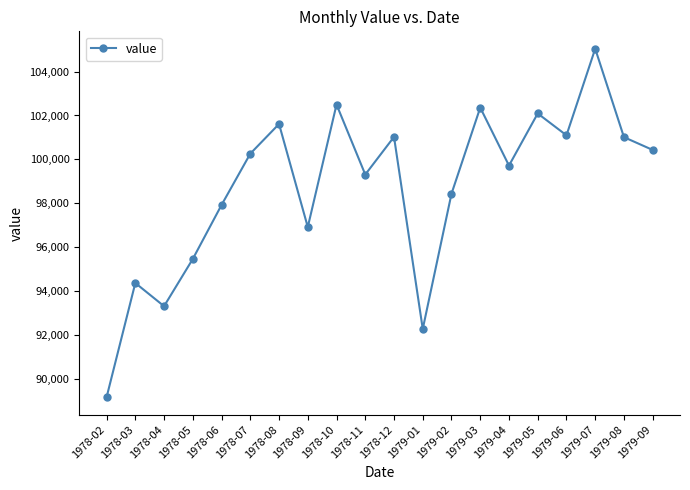

What is the difference between the values at 1978-04 and 1978-10?

9183